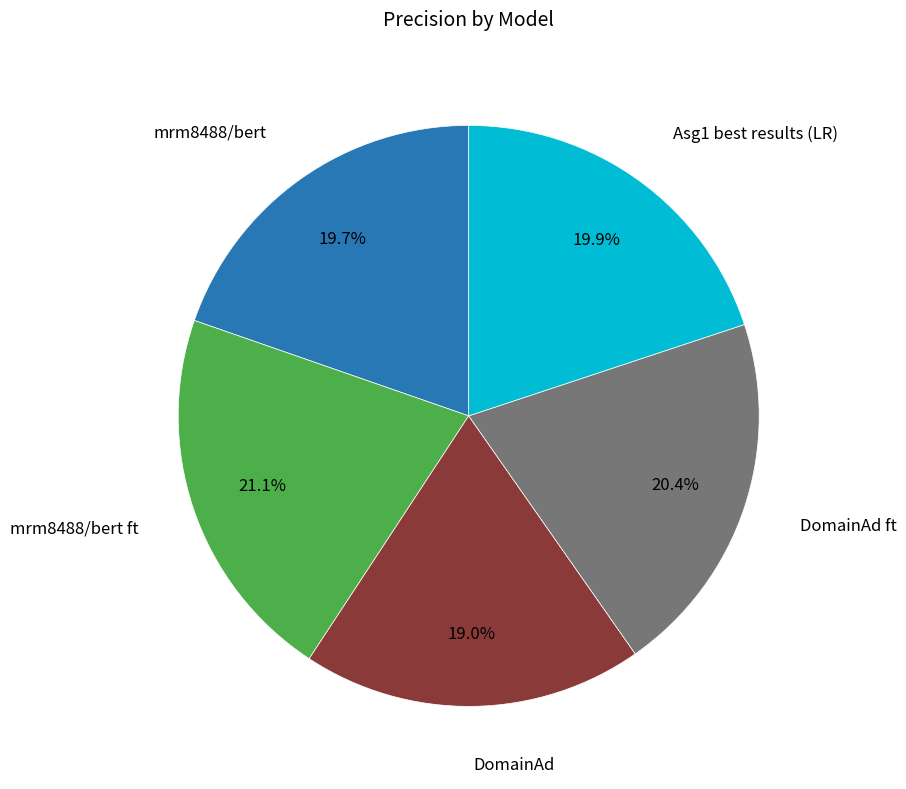

Count the number of slices in the pie.

5